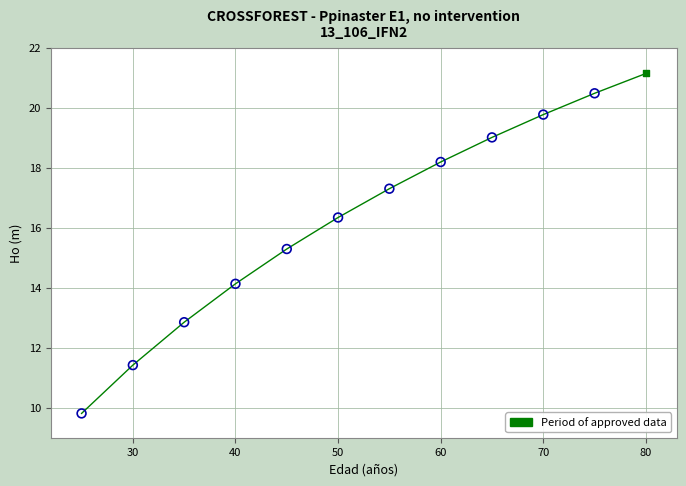

What is the difference between the maximum and minimum values?

11.3